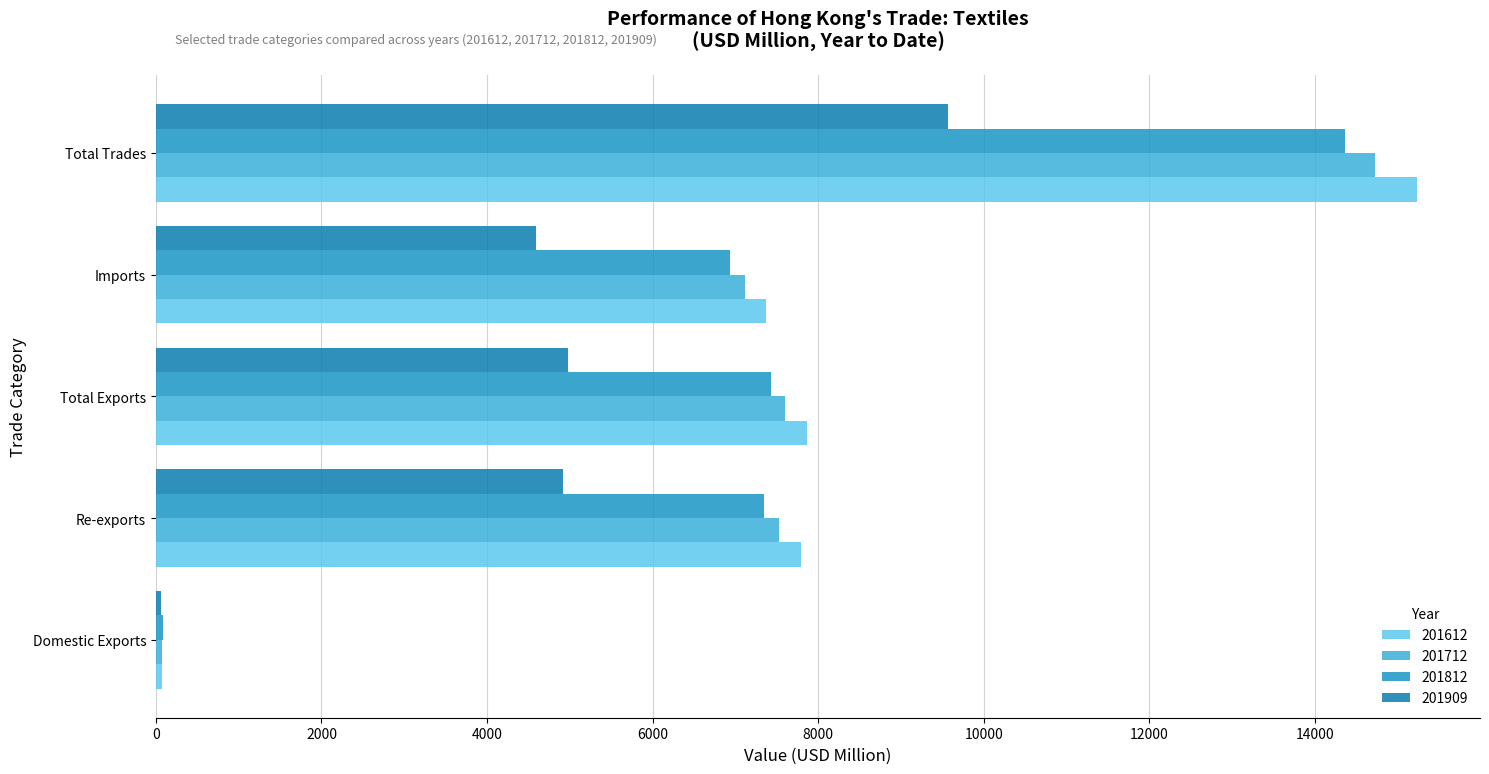

What is the total value across all series at Imports?

26009.8